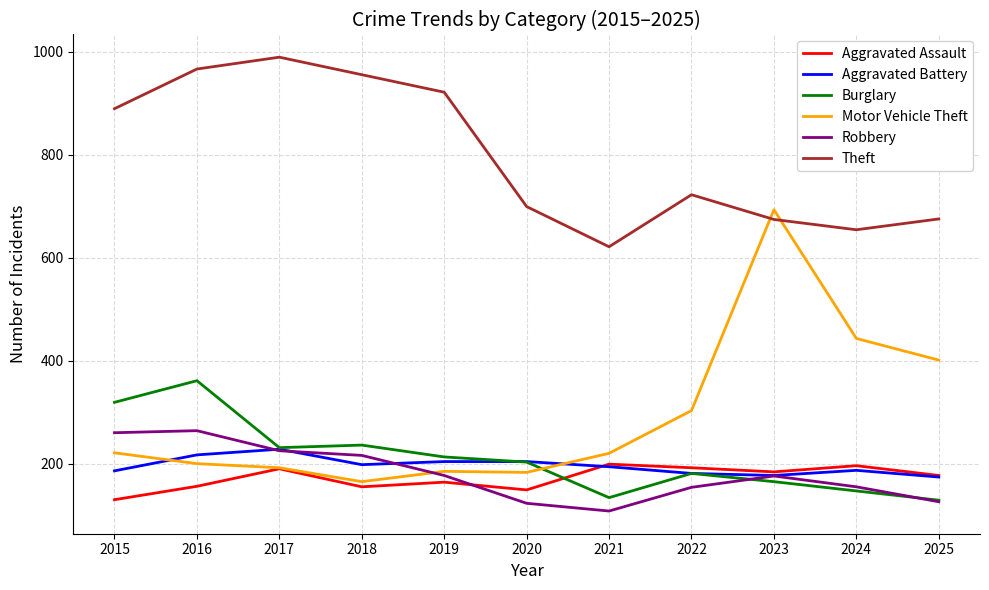

What is the highest value of the Burglary series?

361